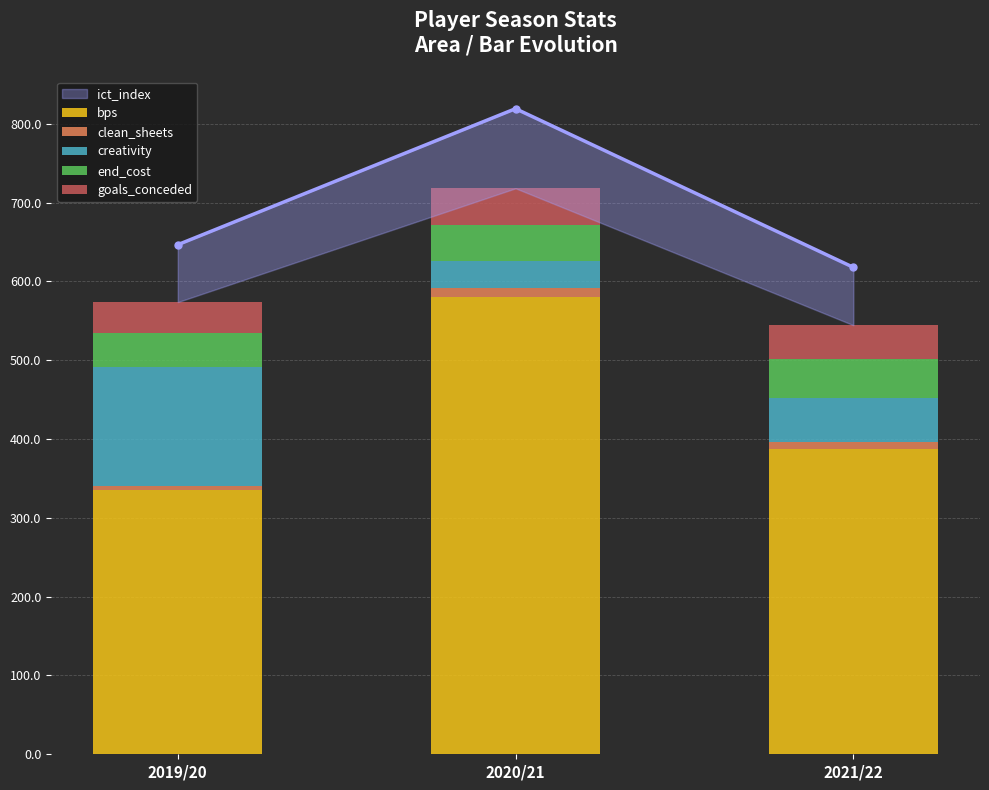

What is the label of the 1st bar from the right?

2021/22